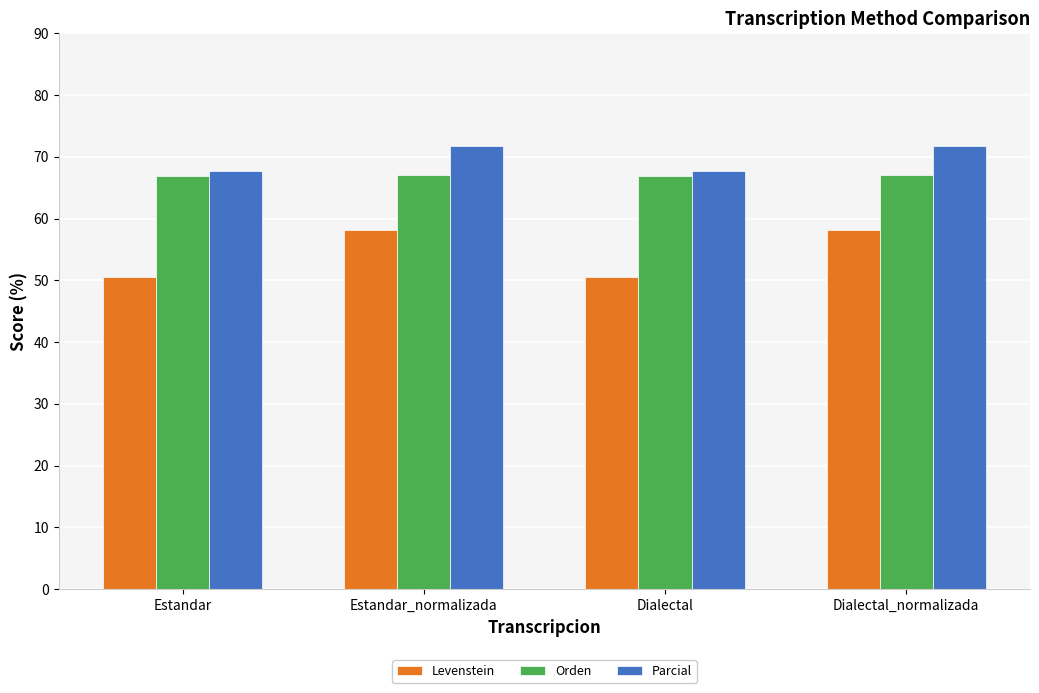

How many categories are shown in the chart?

4